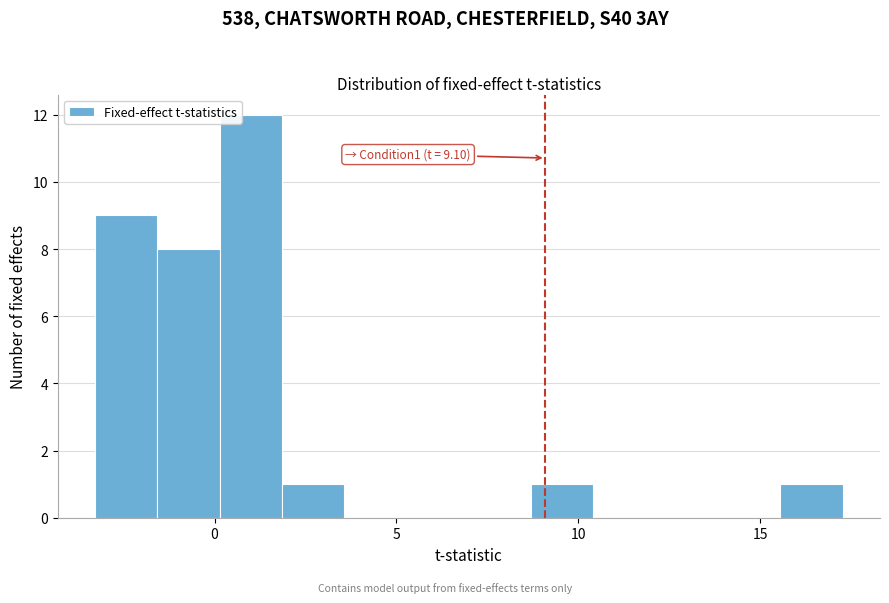

Around what value on the x-axis is the tallest bar? Give the approximate position of its centre, as read against the axis.

1.0